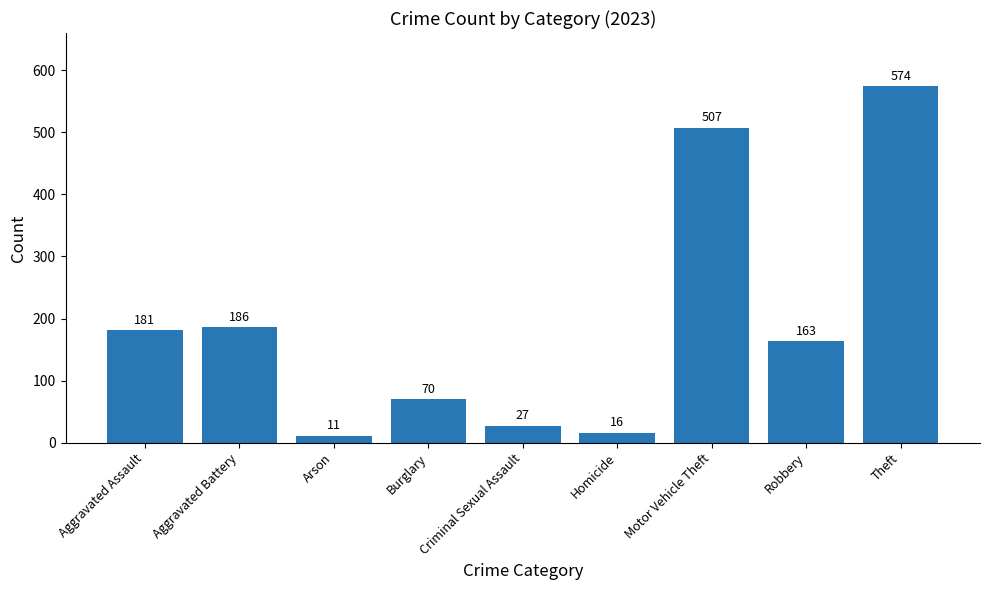

List the labels in order of value, largest first.

Theft, Motor Vehicle Theft, Aggravated Battery, Aggravated Assault, Robbery, Burglary, Criminal Sexual Assault, Homicide, Arson